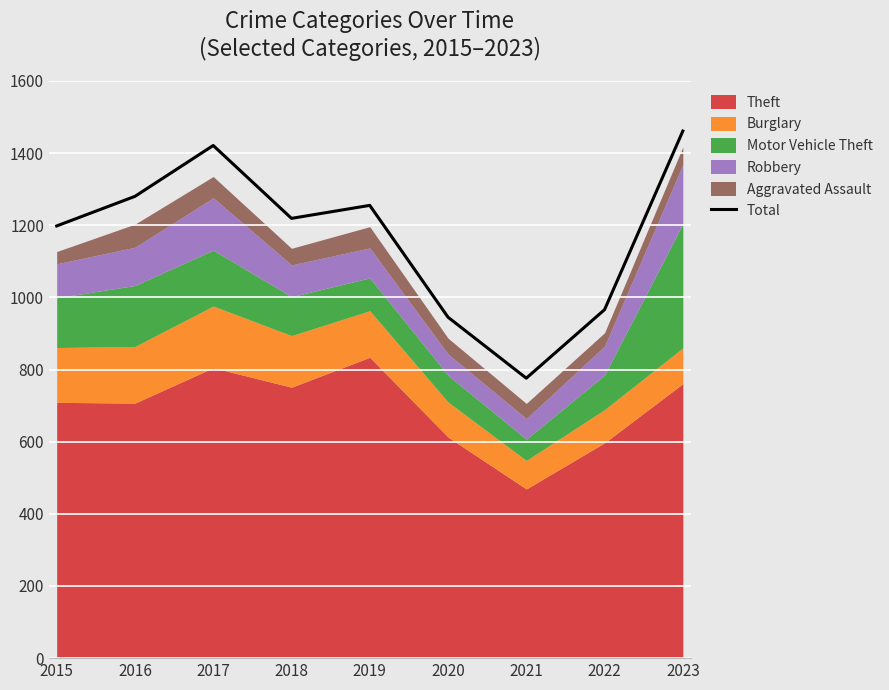

Is it true that the value at 2019 is 1784?

False